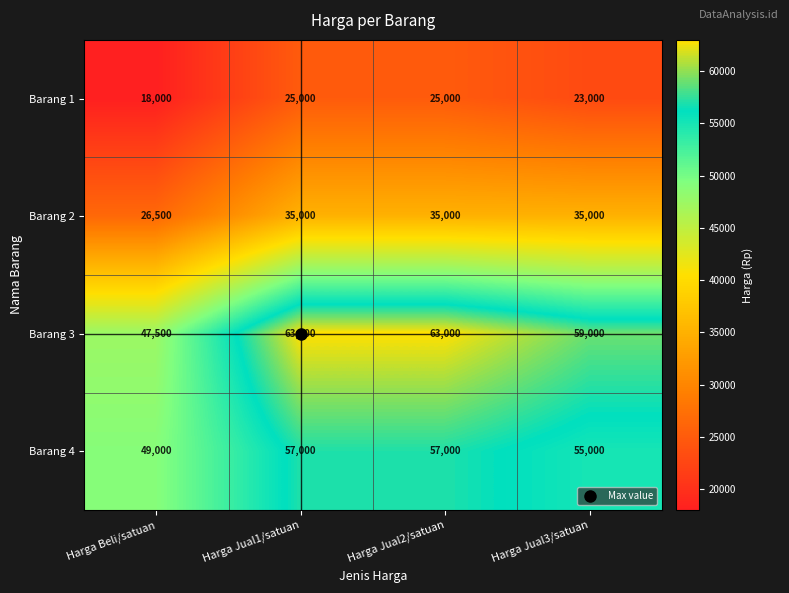

Rank the series at Harga Beli/satuan from lowest to highest value.

Barang 1, Barang 2, Barang 3, Barang 4